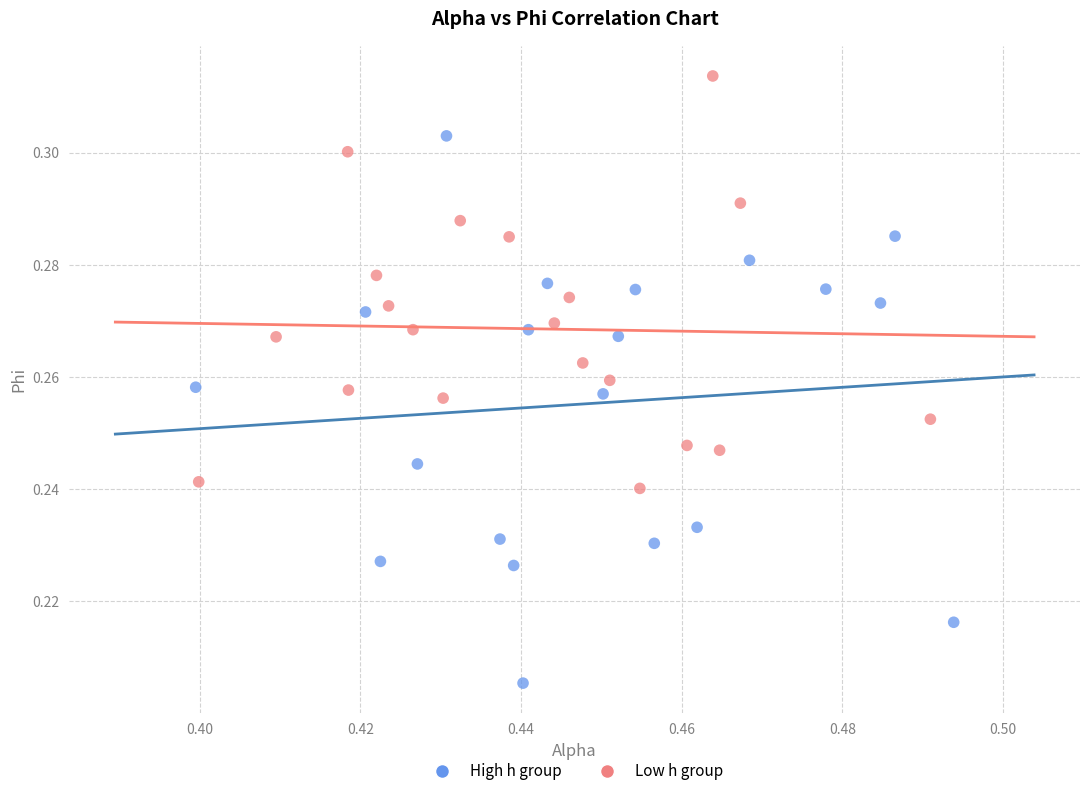

Which series contains the highest Y value?

Low h group